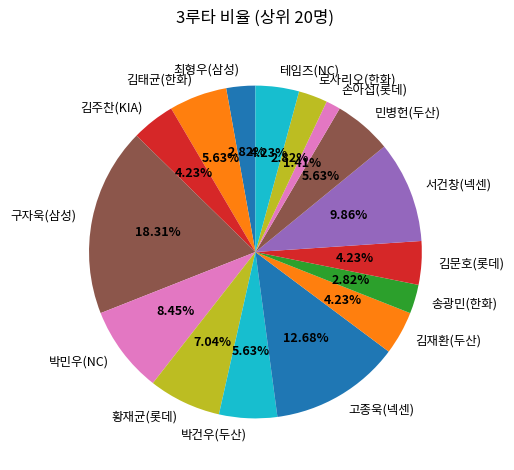

The 최형우(삼성) slice represents 12% of the pie. True or false?

False